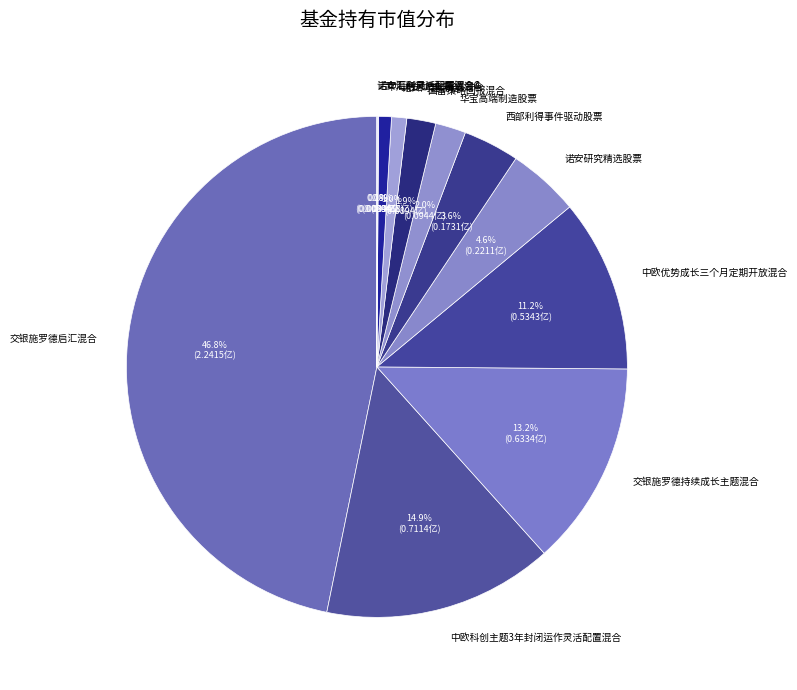

Is 交银施罗德启汇混合 the majority of the pie?

No